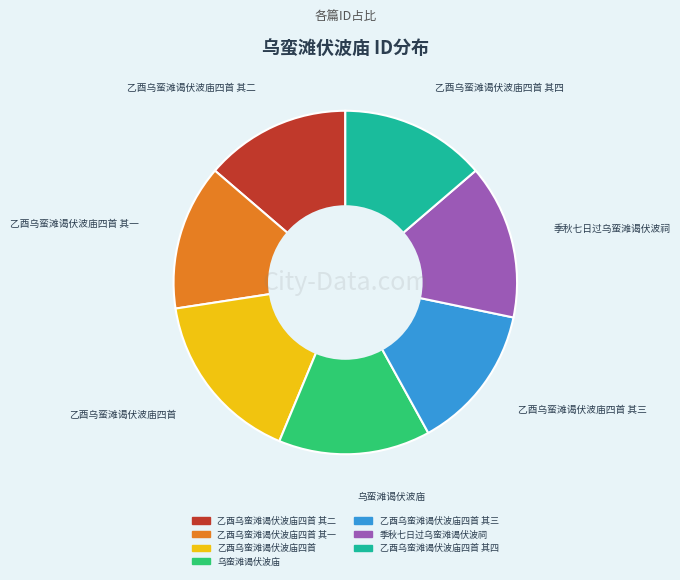

Does any single category account for the majority?

No